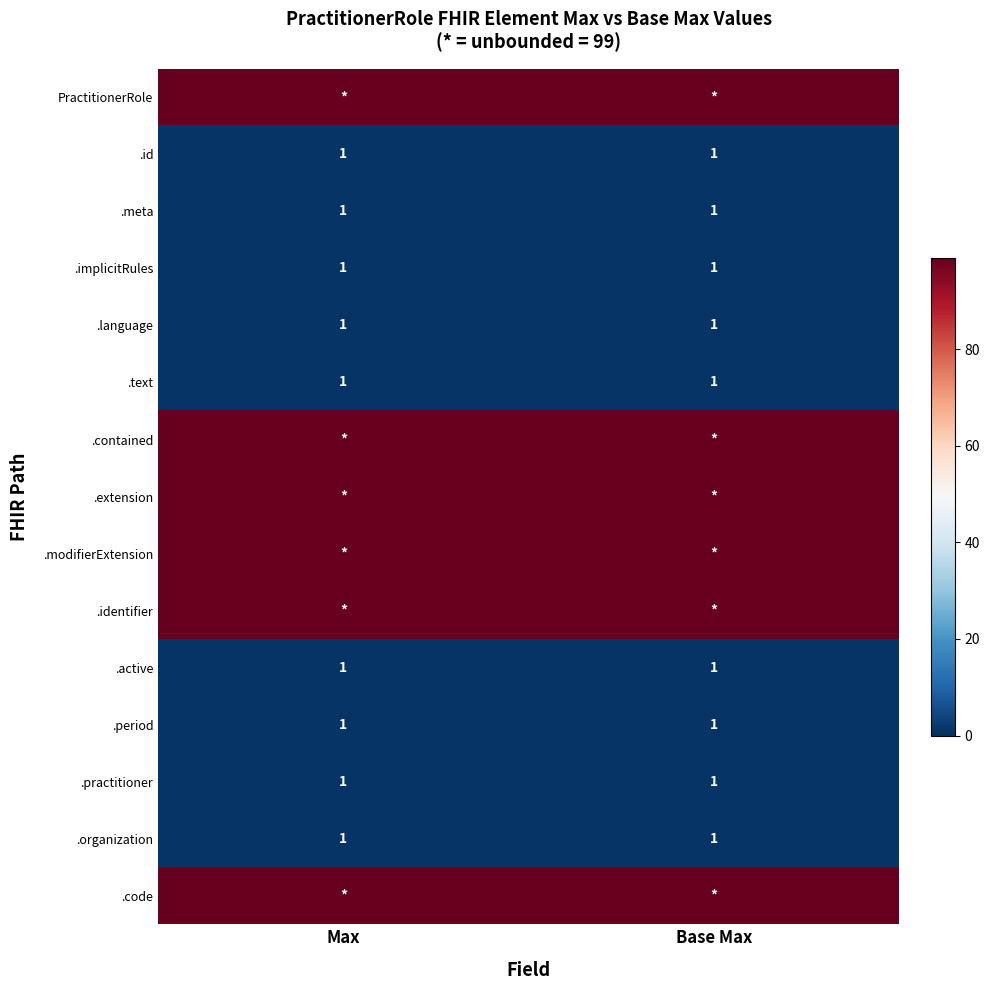

The value of .period at Base Max is 1. True or false?

True